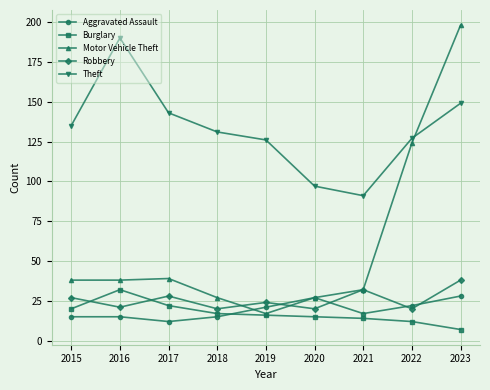

Reading left to right, transcribe all the data shown in this chart.

Aggravated Assault: 15	15	12	15	21	27	17	22	28
Burglary: 20	32	22	17	16	15	14	12	7
Motor Vehicle Theft: 38	38	39	27	17	27	32	124	198
Robbery: 27	21	28	20	24	20	32	20	38
Theft: 135	190	143	131	126	97	91	127	149